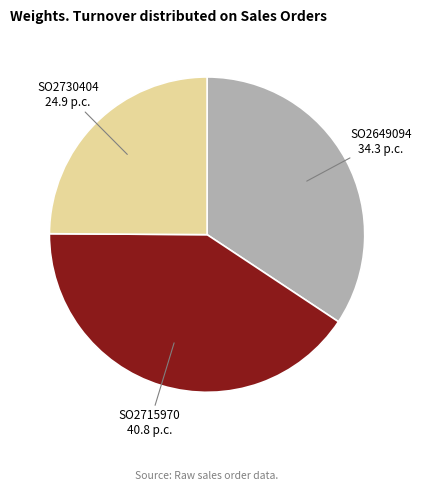

Is it true that SO2715970 is 41% of the pie?

True